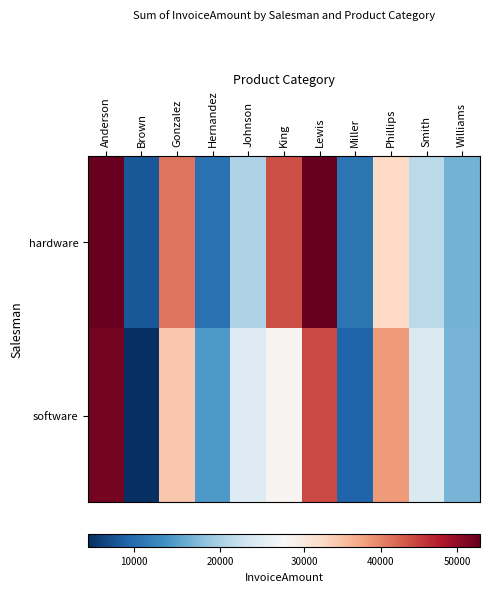

How many categories are shown in the chart?

11